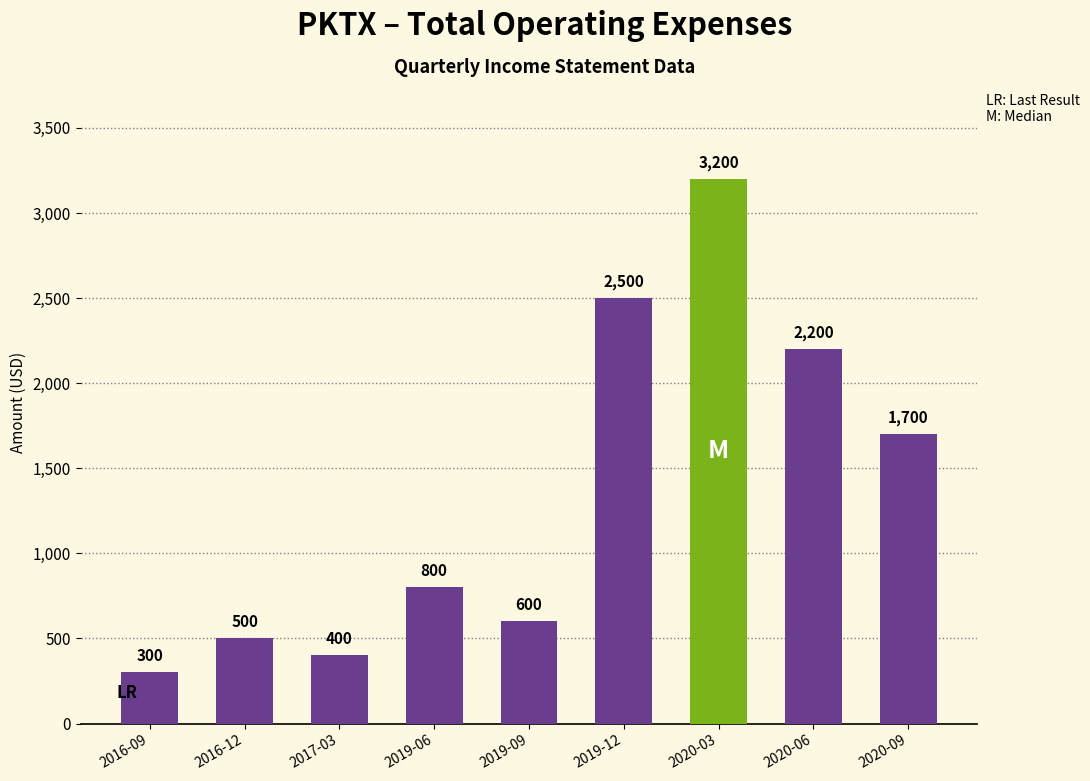

Rank the categories by value from highest to lowest.

2020-03, 2019-12, 2020-06, 2020-09, 2019-06, 2019-09, 2016-12, 2017-03, 2016-09